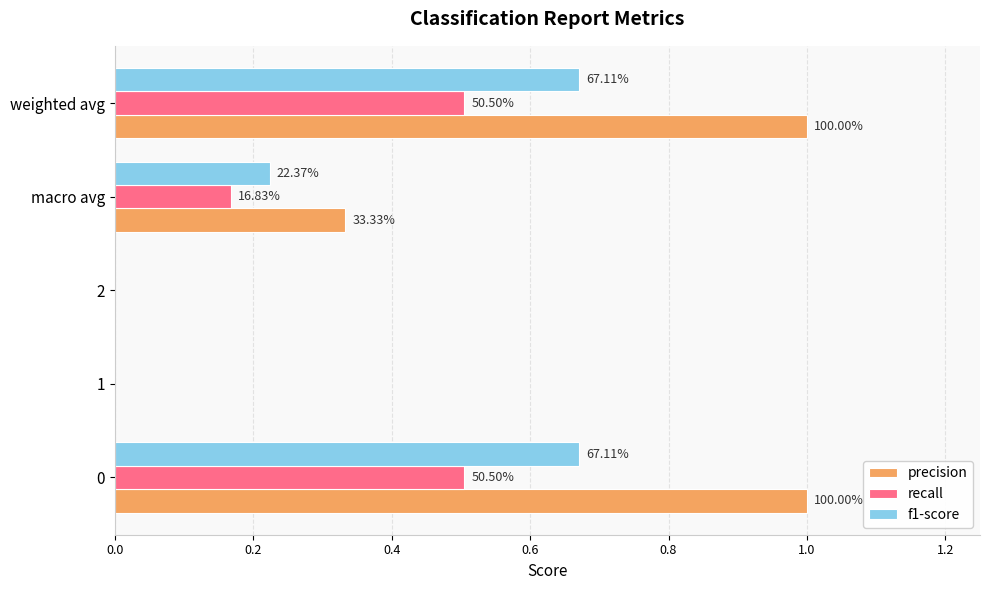

Which series has the largest range (max minus min)?

precision